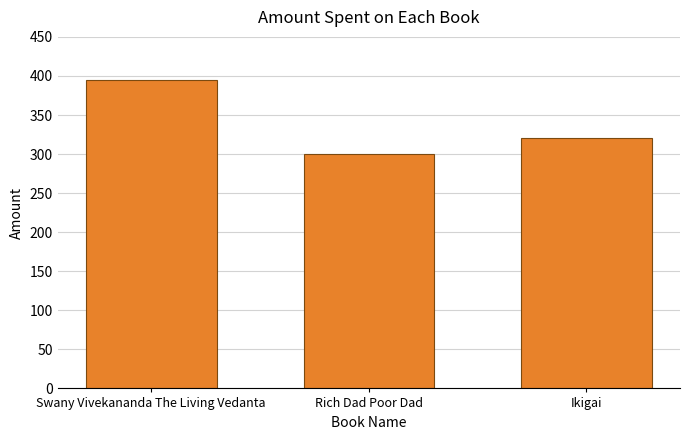

List the labels in order of value, largest first.

Swany Vivekananda The Living Vedanta, Ikigai, Rich Dad Poor Dad